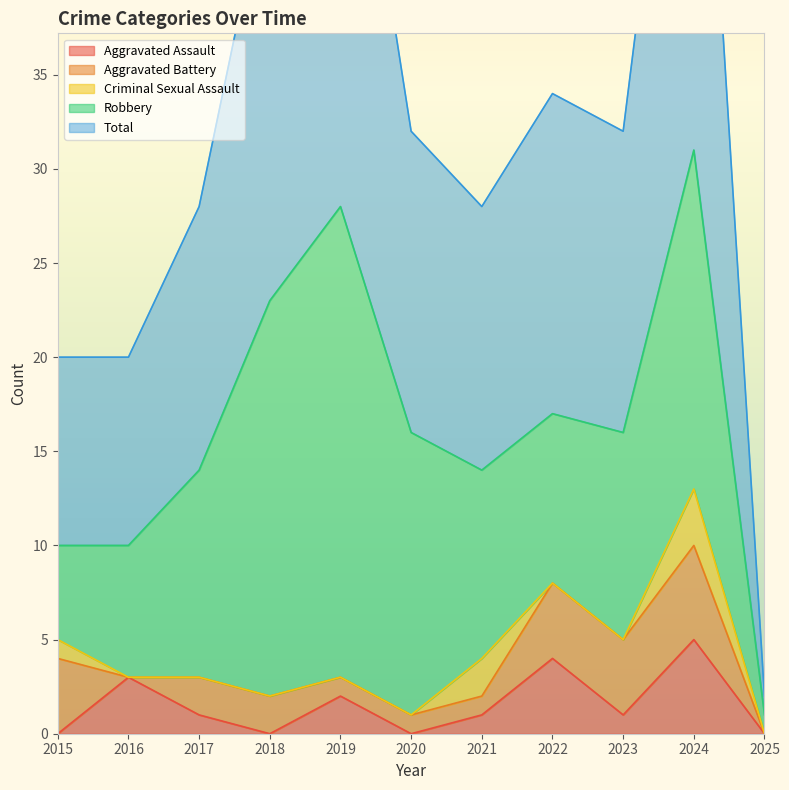

What is the value of the Aggravated Battery point at the 8th from the left?

4